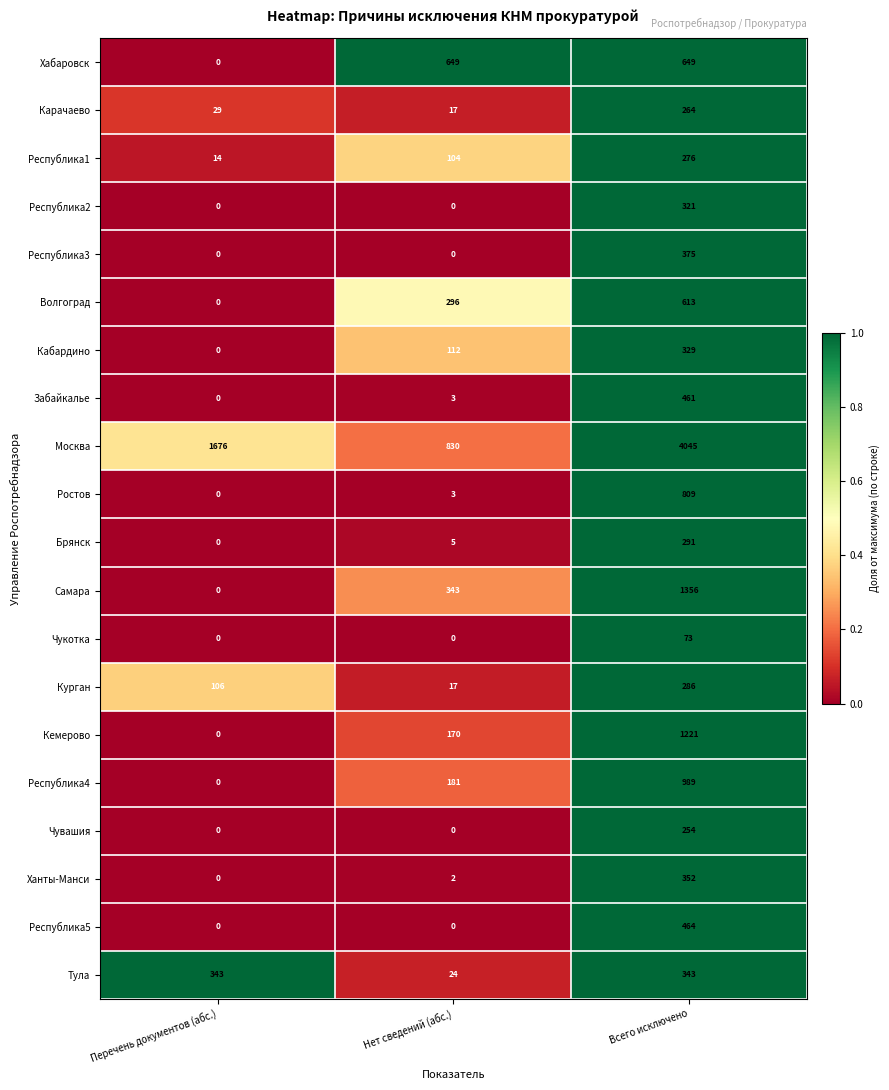

Which series has the largest range (max minus min)?

Москва